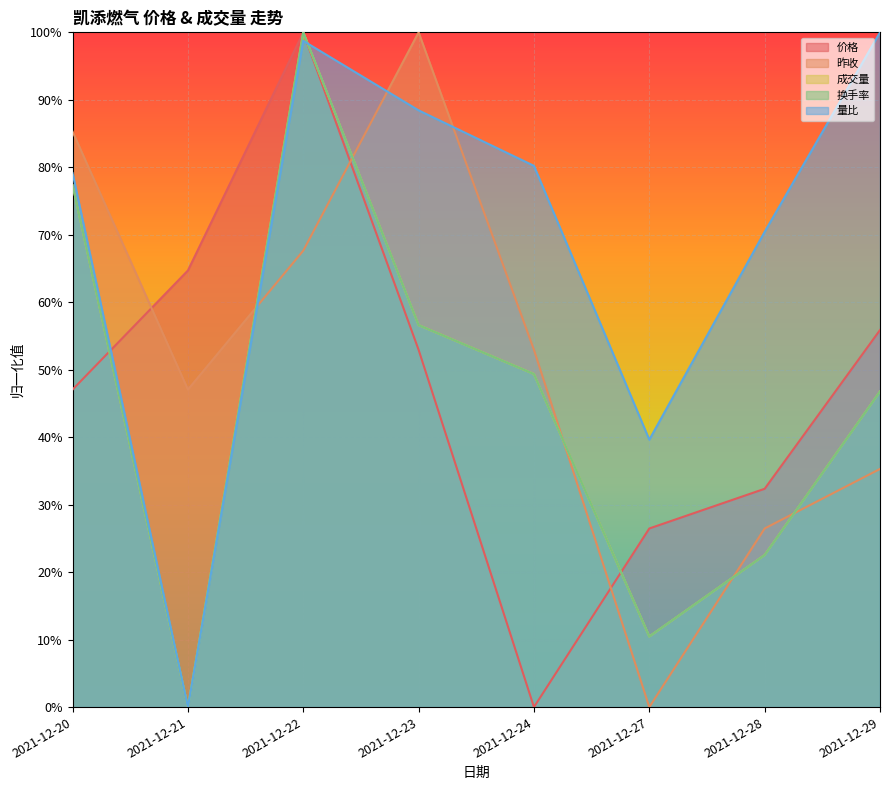

The 昨收 series shows 0.2 at 2021-12-29. True or false?

False